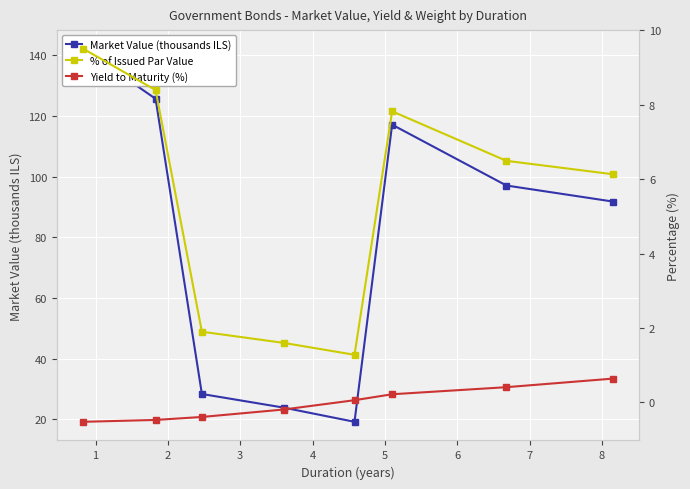

What are all the series names shown in the legend?

Market Value (thousands ILS), % of Issued Par Value, Yield to Maturity (%)